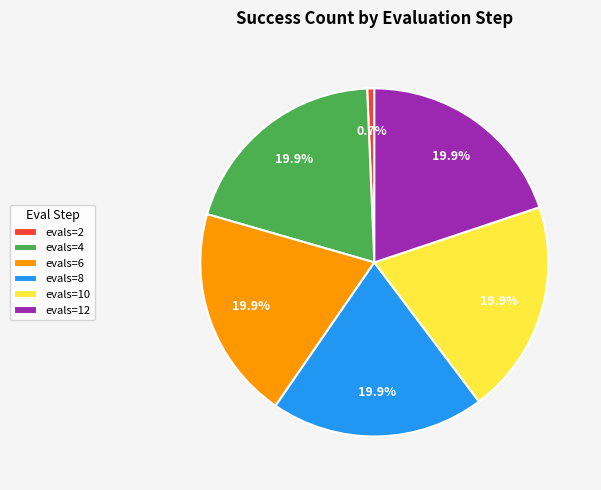

Which slice is the smallest?

evals=2